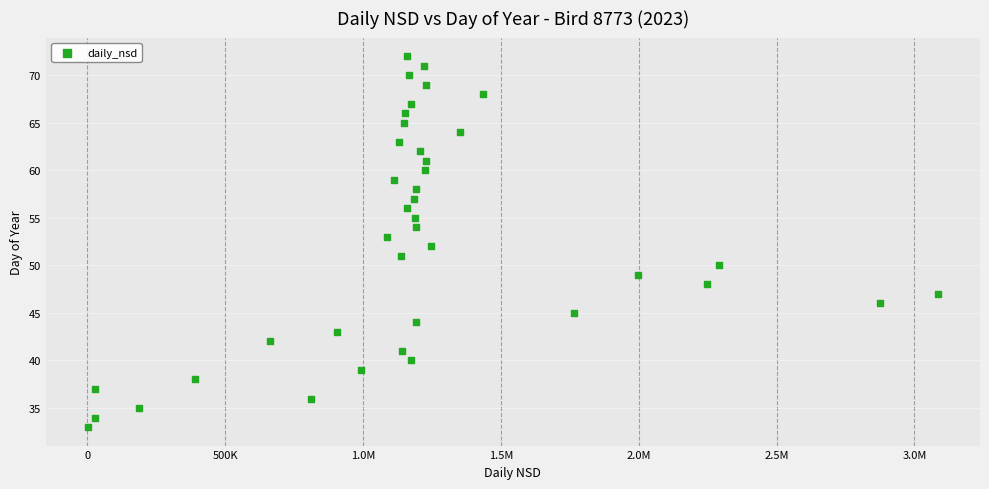

What is the range of Y values (max minus min)?

39